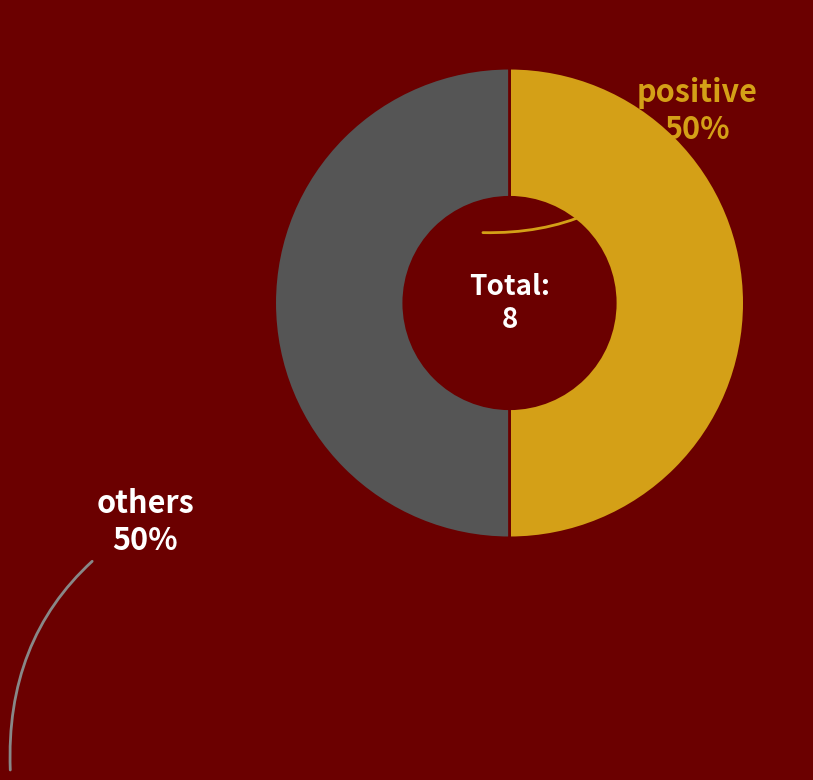

The positive slice represents 42% of the pie. True or false?

False